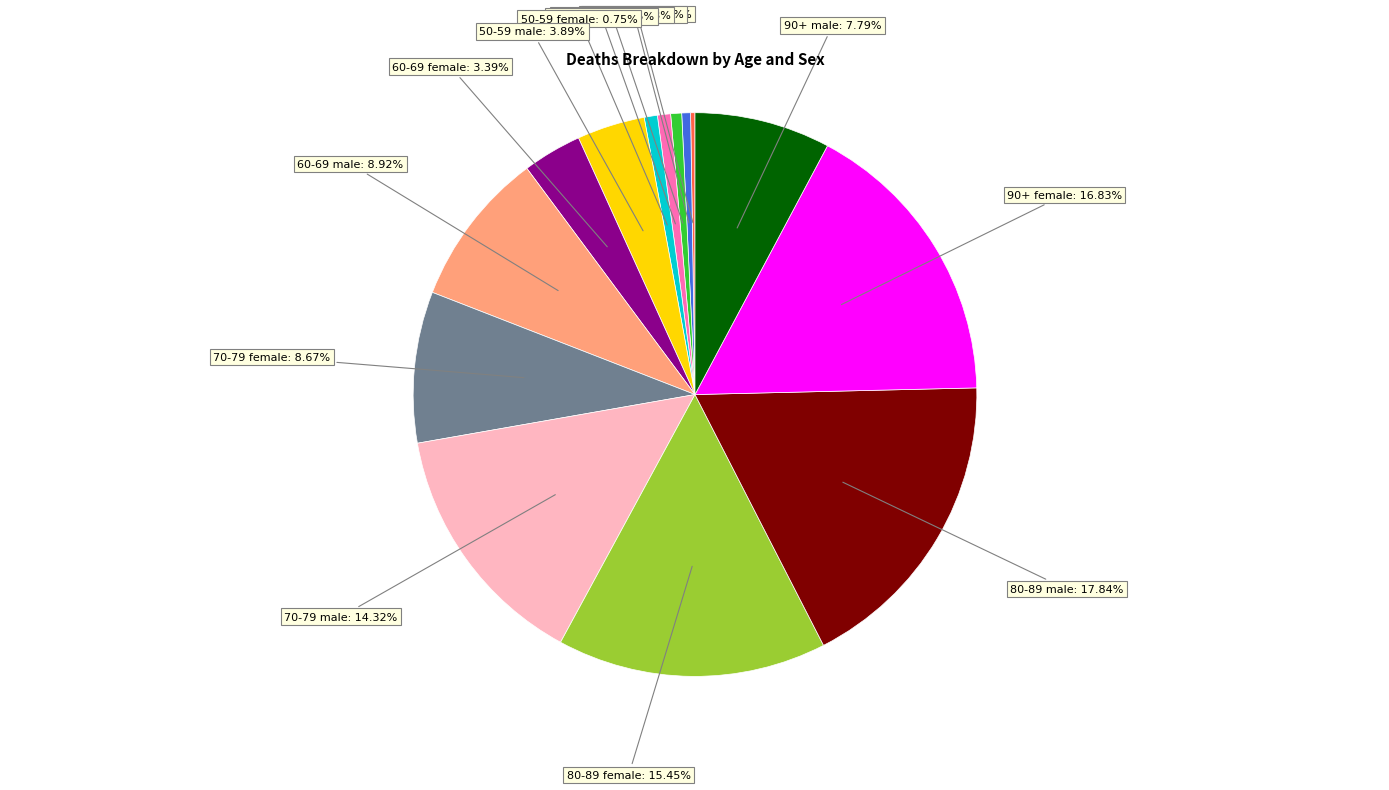

Approximately how many times larger is the value at 90+ female compared to 80-89 male?

0.9